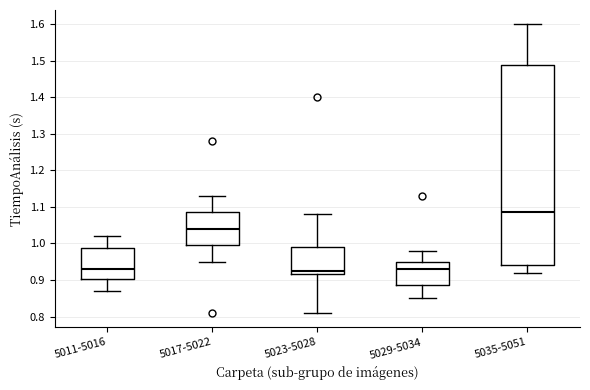

Reading left to right, transcribe this box plot: for each box, give where its median line is, the range the box spans, and where its two whiskers end, as read against the y-axis. The values are not printed on the chart, so give them approximately, as read against the axis.

5011-5016: median 0.93, box 0.90 to 0.99, whiskers 0.87 to 1.02
5017-5022: median 1.04, box 1.00 to 1.09, whiskers 0.95 to 1.13
5023-5028: median 0.93, box 0.92 to 0.99, whiskers 0.81 to 1.08
5029-5034: median 0.93, box 0.89 to 0.95, whiskers 0.85 to 0.98
5035-5051: median 1.09, box 0.94 to 1.49, whiskers 0.92 to 1.60